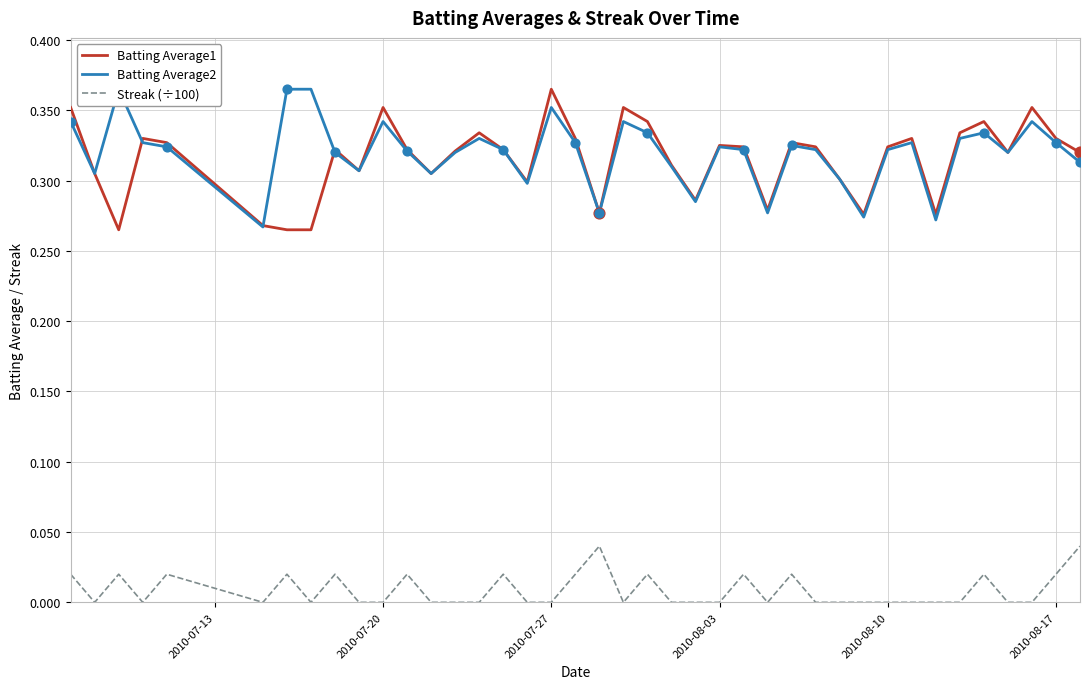

True or false: Batting Average1 and Streak (÷100) cross at least once.

False